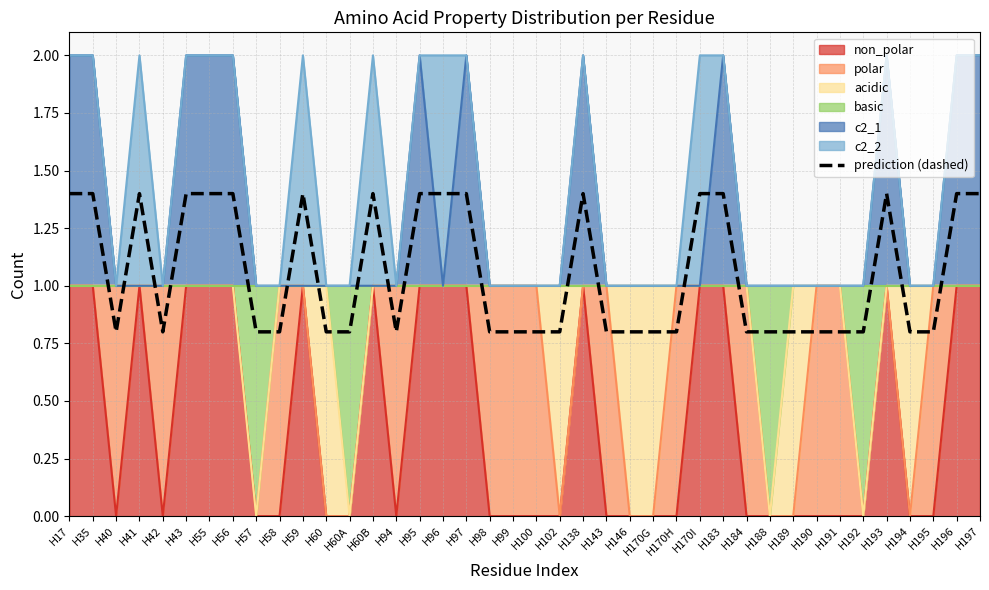

Is it true that the value at H17 is 1.4?

True